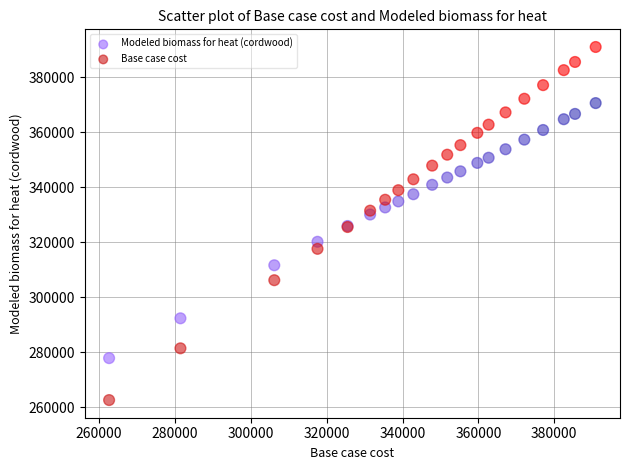

Which series contains the lowest Y value?

Base case cost